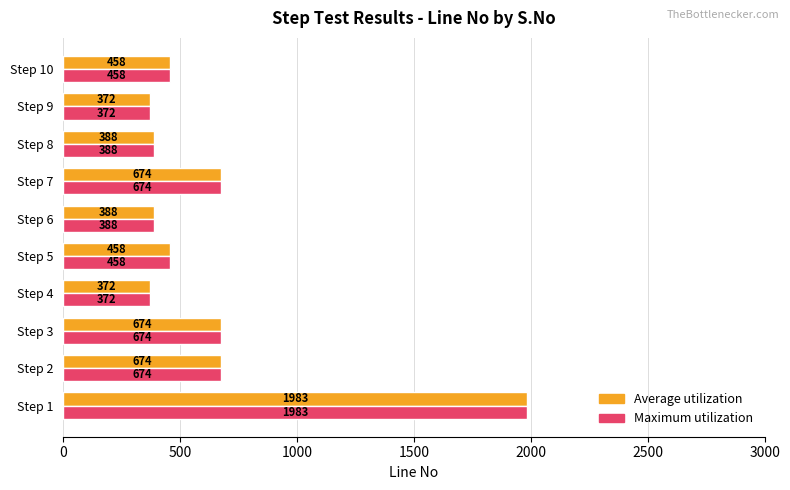

What is the difference between the maximum and minimum values in the Maximum utilization series?

1611